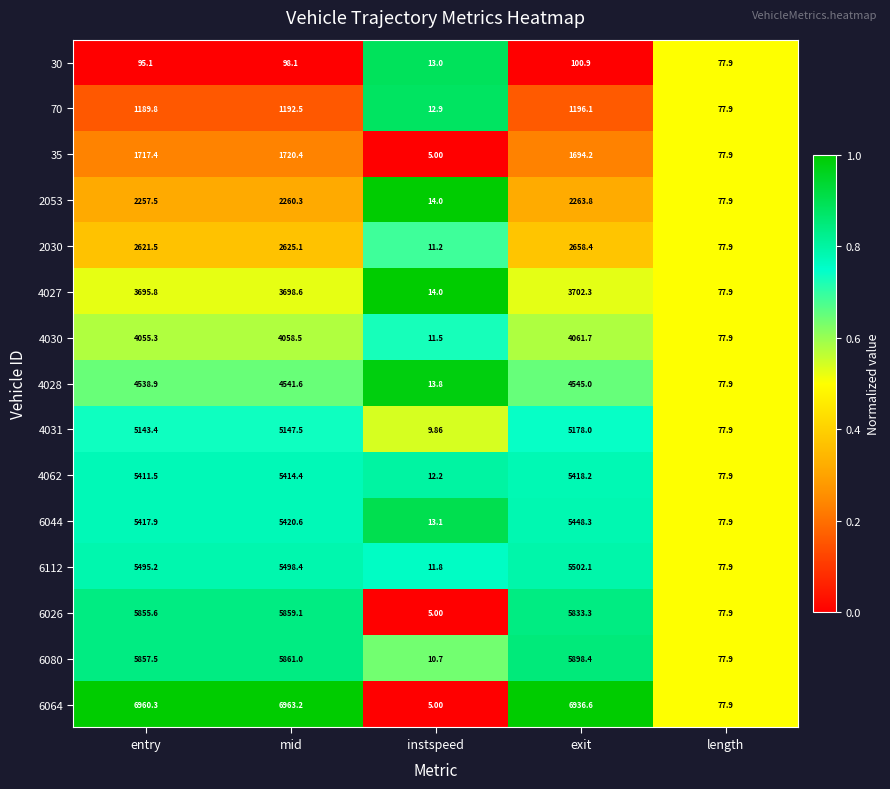

Where does the 4027 series first go above 3695?

entry